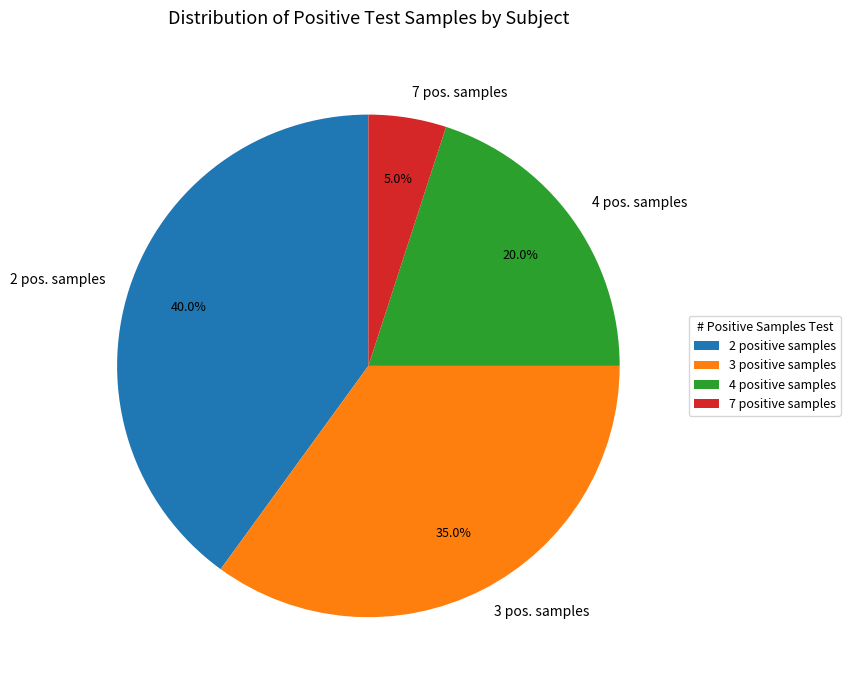

Does 3 pos. samples account for over 50% of the chart?

No